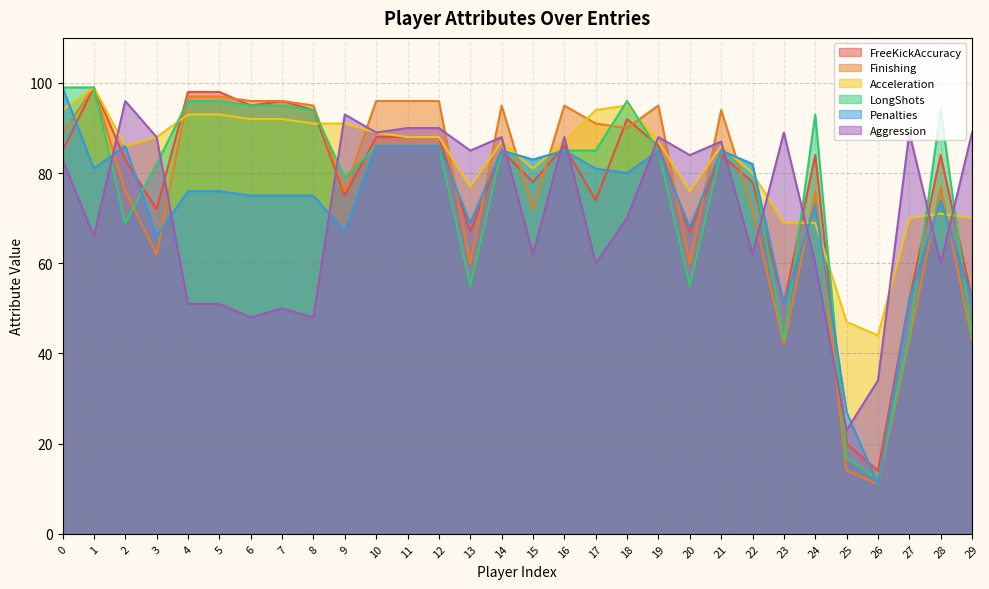

Reading left to right, what are all the values shown in this chart?

FreeKickAccuracy: 0=85	1=99	2=83	3=72	4=98	5=98	6=95	7=96	8=94	9=75	10=88	11=88	12=88	13=67	14=85	15=78	16=86	17=74	18=92	19=86	20=67	21=84	22=78	23=51	24=84	25=20	26=14	27=52	28=84	29=52
Finishing: 0=89	1=99	2=76	3=62	4=97	5=97	6=96	7=96	8=95	9=76	10=96	11=96	12=96	13=60	14=95	15=72	16=95	17=91	18=90	19=95	20=60	21=94	22=72	23=42	24=76	25=14	26=11	27=43	28=77	29=43
Acceleration: 0=94	1=99	2=86	3=88	4=93	5=93	6=92	7=92	8=91	9=91	10=89	11=88	12=88	13=77	14=87	15=81	16=87	17=94	18=95	19=87	20=76	21=86	22=80	23=69	24=69	25=47	26=44	27=70	28=71	29=70
LongShots: 0=99	1=99	2=69	3=82	4=96	5=96	6=95	7=95	8=94	9=79	10=86	11=86	12=86	13=55	14=85	15=83	16=85	17=85	18=96	19=85	20=55	21=85	22=82	23=43	24=93	25=17	26=12	27=44	28=94	29=44
Penalties: 0=99	1=81	2=86	3=66	4=76	5=76	6=75	7=75	8=75	9=67	10=86	11=86	12=86	13=69	14=85	15=83	16=85	17=81	18=80	19=85	20=68	21=85	22=82	23=51	24=73	25=27	26=11	27=52	28=74	29=52
Aggression: 0=83	1=66	2=96	3=88	4=51	5=51	6=48	7=50	8=48	9=93	10=89	11=90	12=90	13=85	14=88	15=62	16=88	17=60	18=70	19=88	20=84	21=87	22=62	23=89	24=60	25=23	26=34	27=89	28=60	29=89